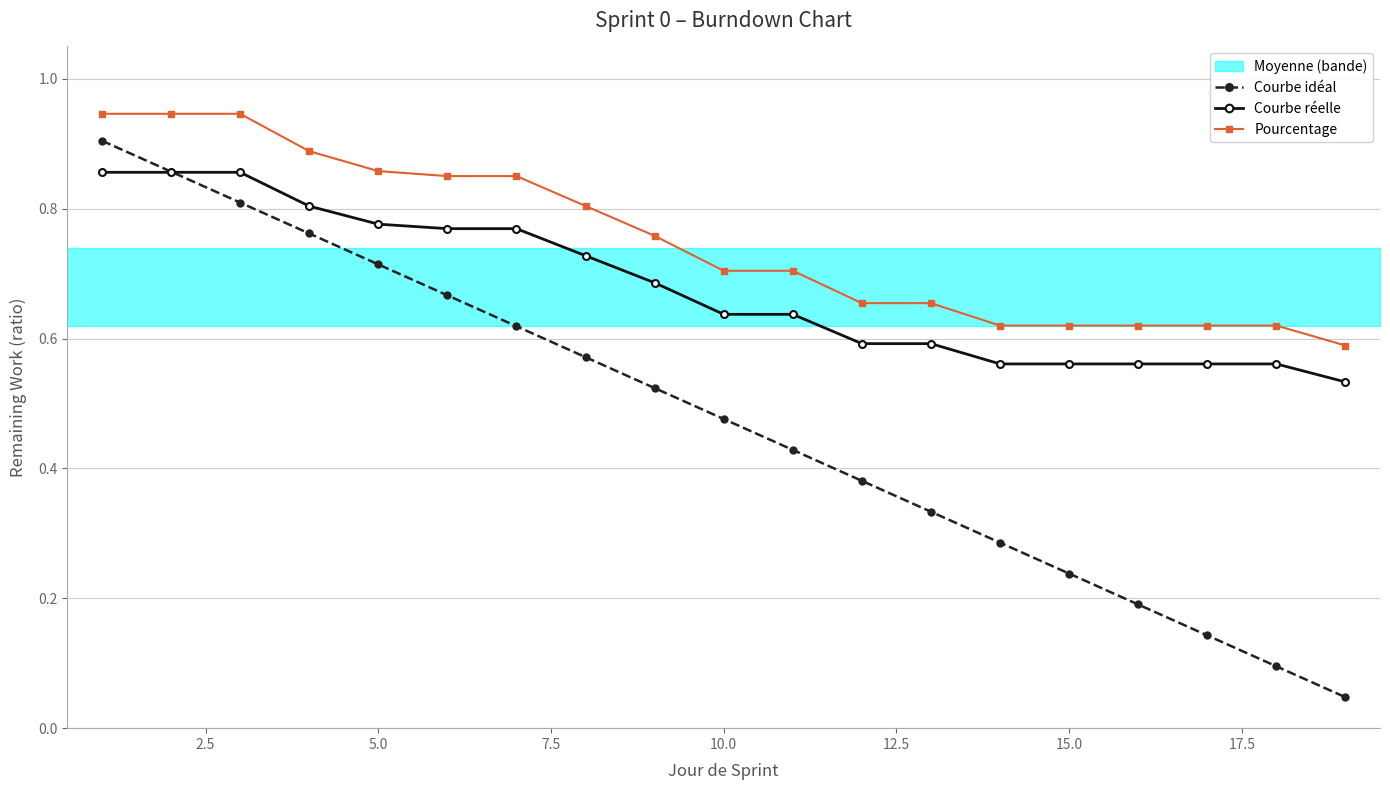

What is the value of the Pourcentage point at the 13th from the left?

0.7